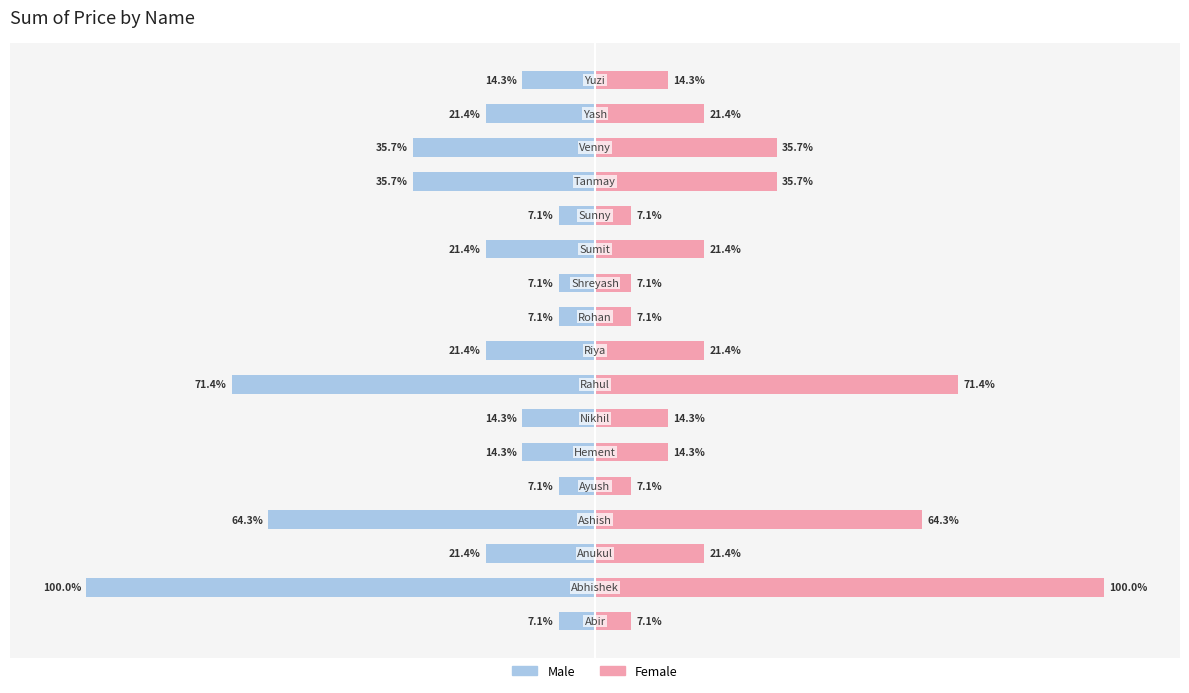

Does the chart contain any negative values?

Yes